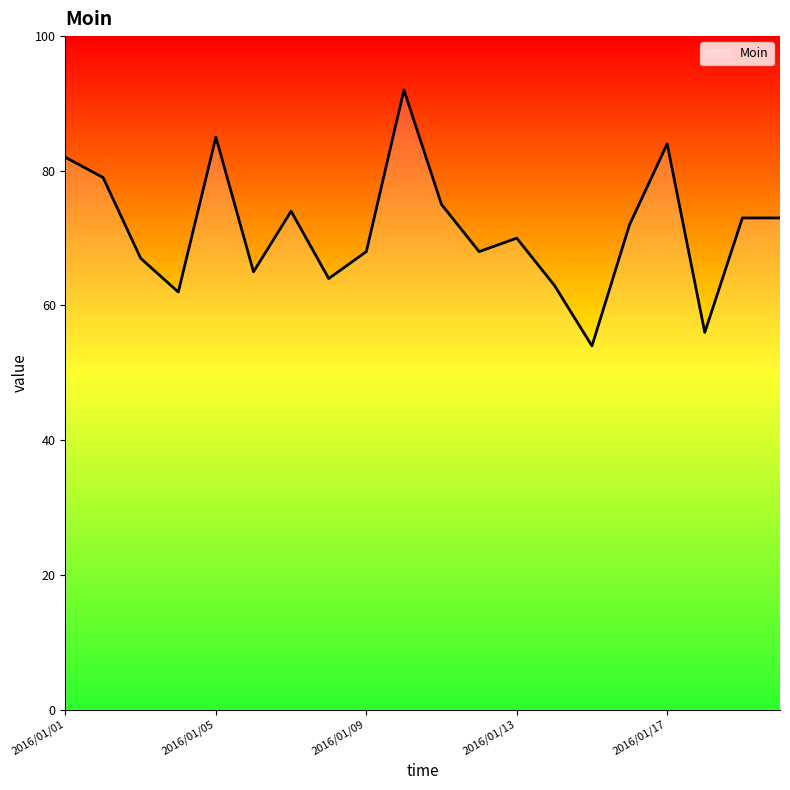

What is the smallest value displayed?

54